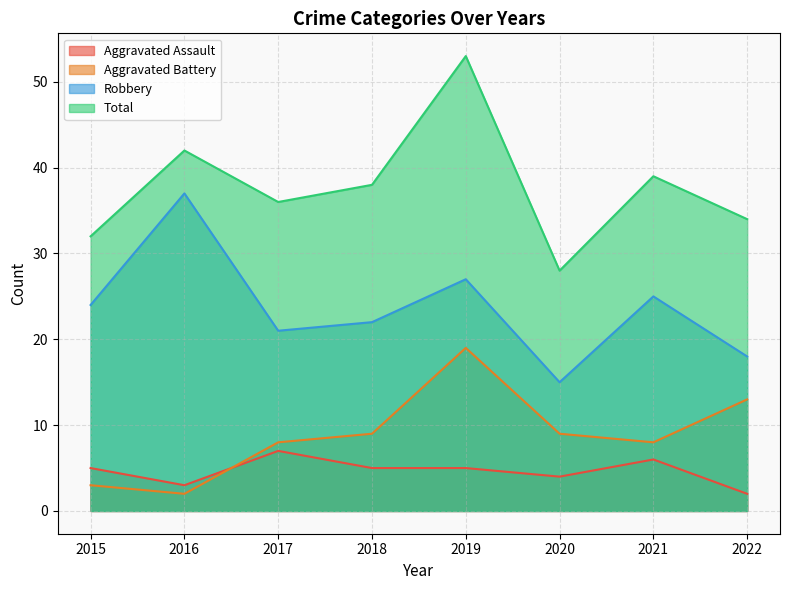

Reading left to right, extract all data points from this chart.

Aggravated Assault: 2015=5	2016=3	2017=7	2018=5	2019=5	2020=4	2021=6	2022=2
Aggravated Battery: 2015=3	2016=2	2017=8	2018=9	2019=19	2020=9	2021=8	2022=13
Robbery: 2015=24	2016=37	2017=21	2018=22	2019=27	2020=15	2021=25	2022=18
Total: 2015=32	2016=42	2017=36	2018=38	2019=53	2020=28	2021=39	2022=34